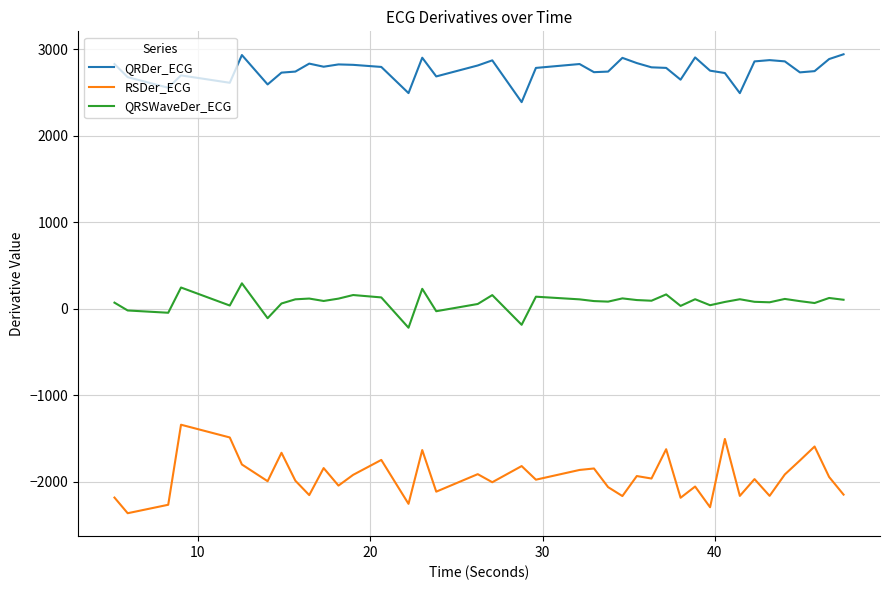

Which series has the largest range (max minus min)?

RSDer_ECG